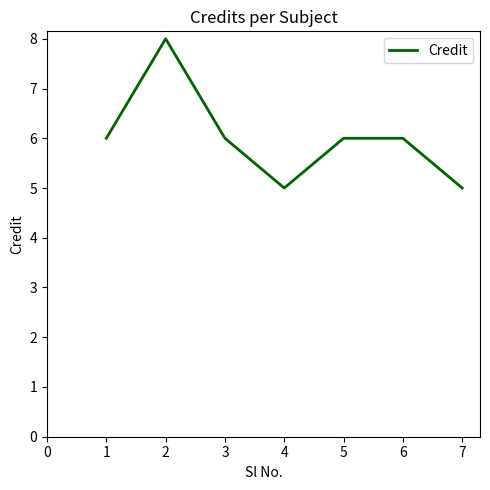

Reading left to right, list all the values displayed in this chart.

6	8	6	5	6	6	5